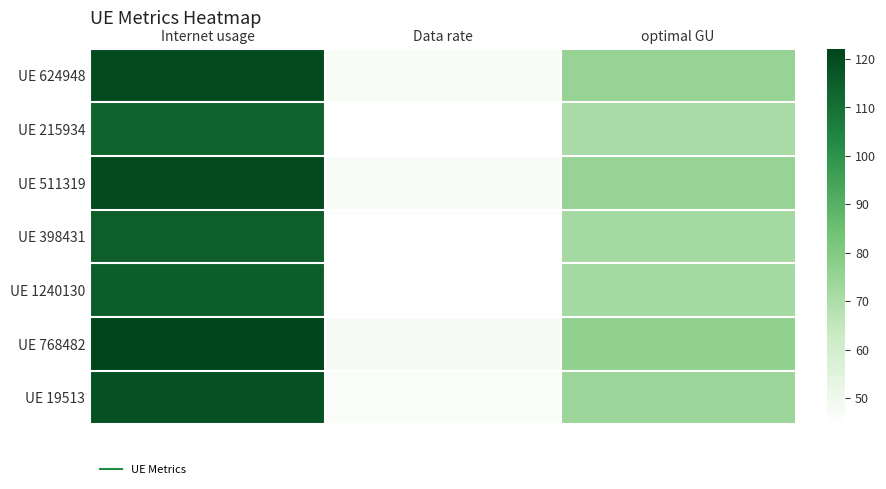

Which series has the largest total across all categories?

UE 768482